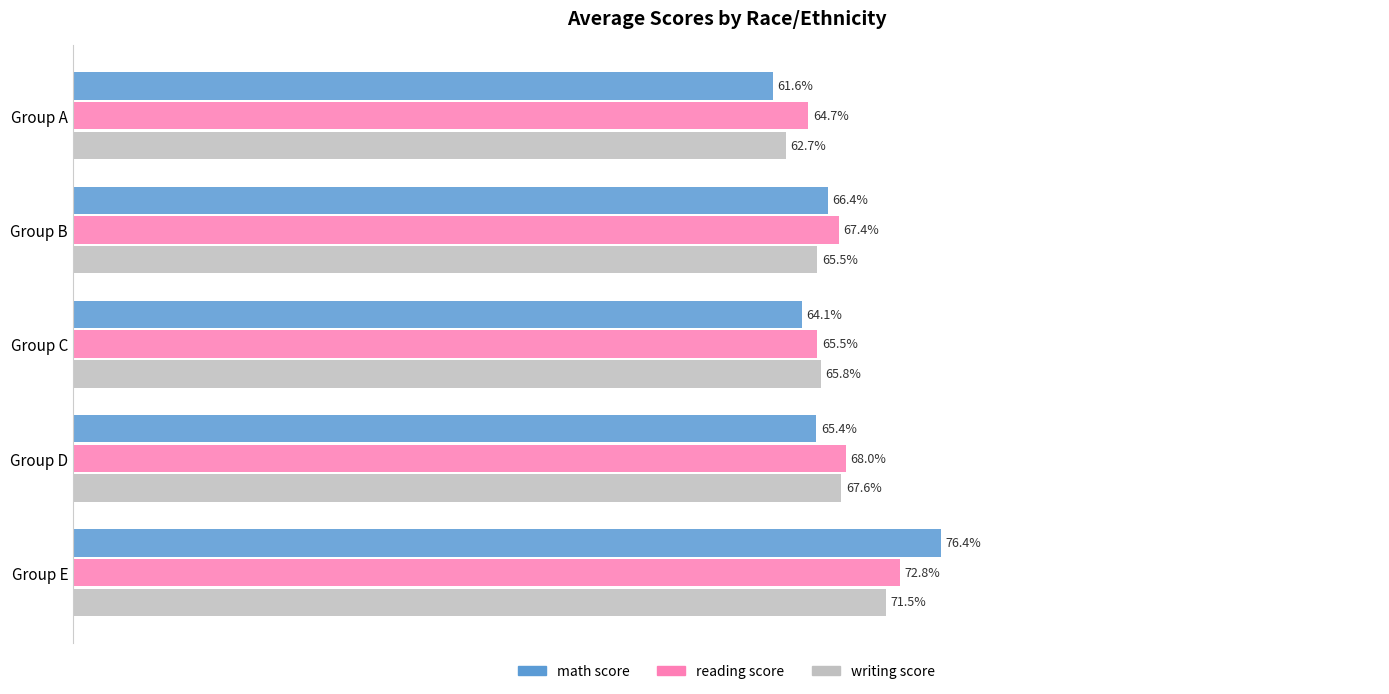

Is the value of math score at Group B greater than the value of reading score at Group B?

No